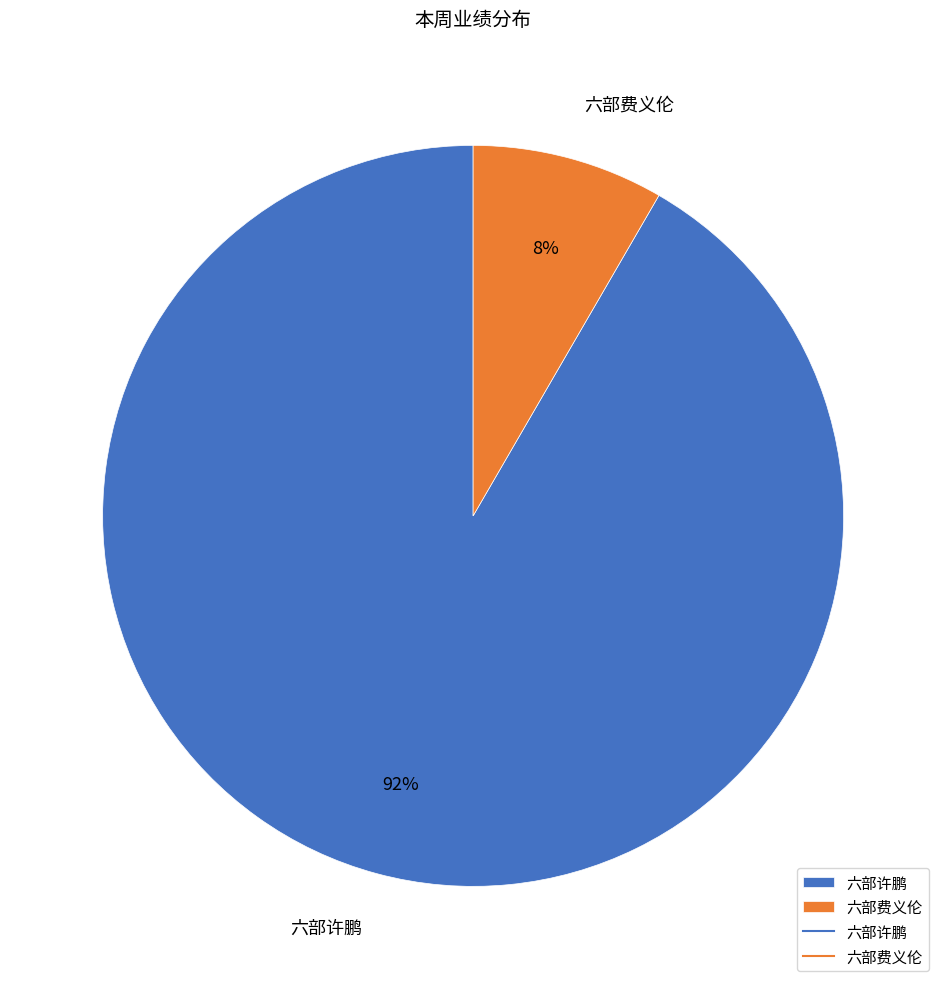

Do 六部许鹏 and 六部费义伦 together represent more than half of the pie?

Yes